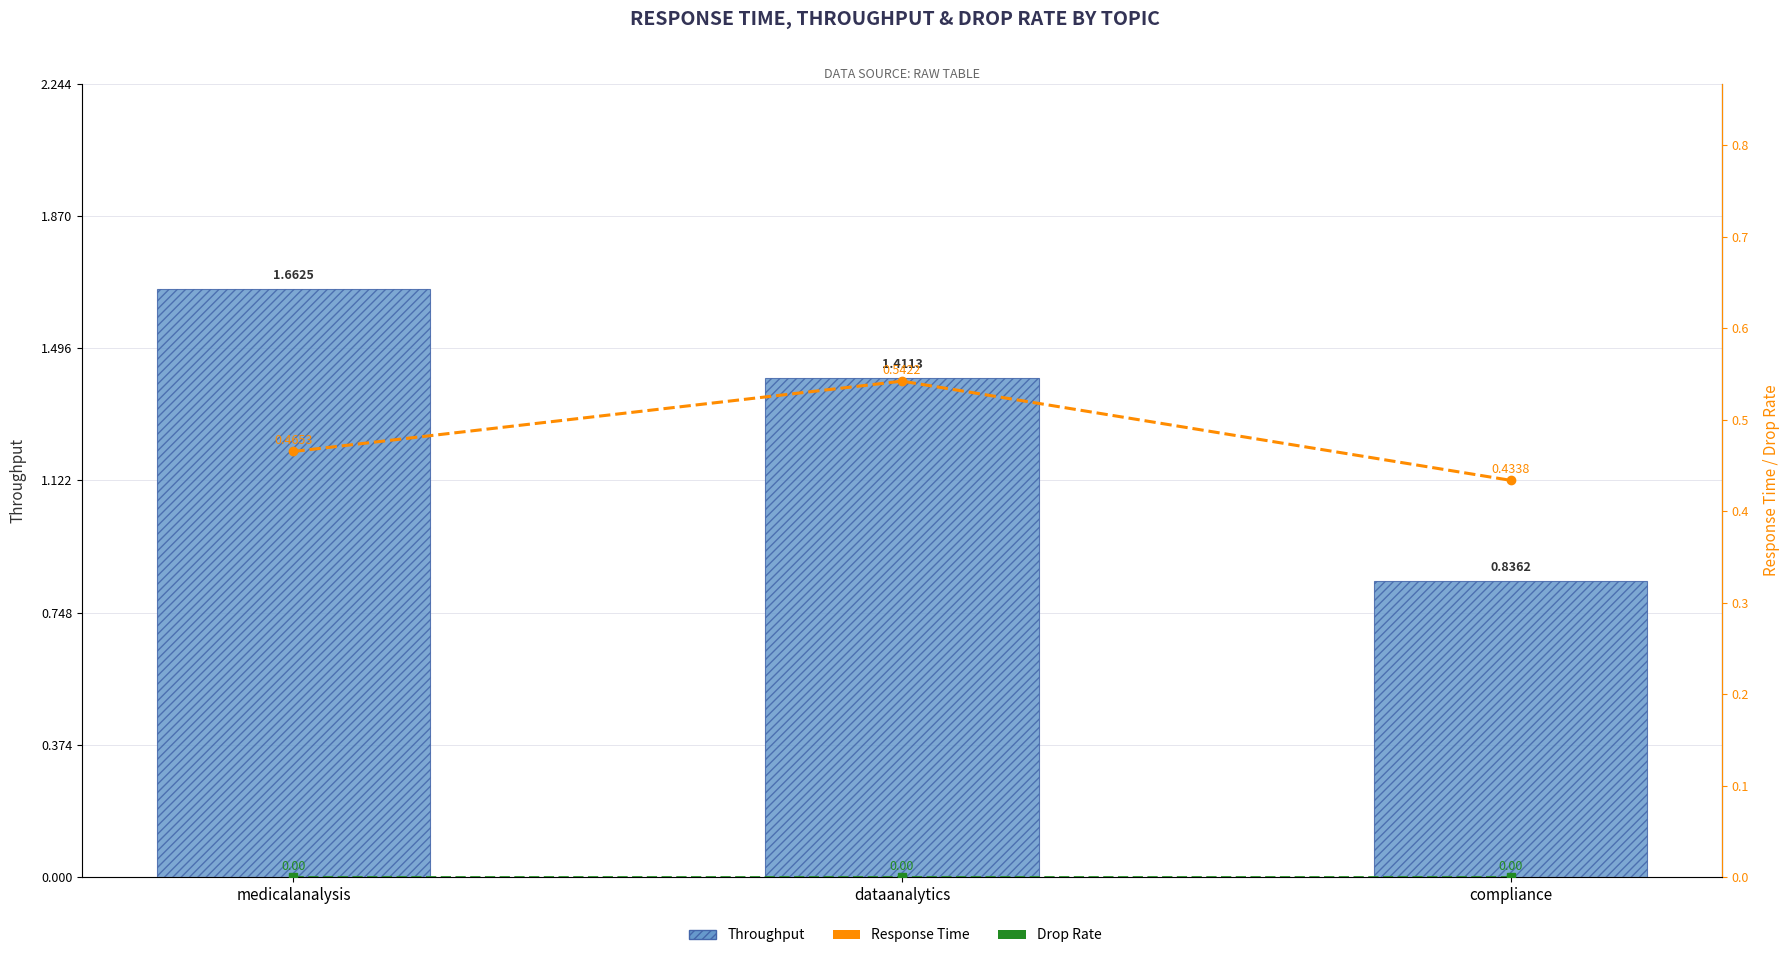

Which has a higher value, dataanalytics or compliance?

dataanalytics